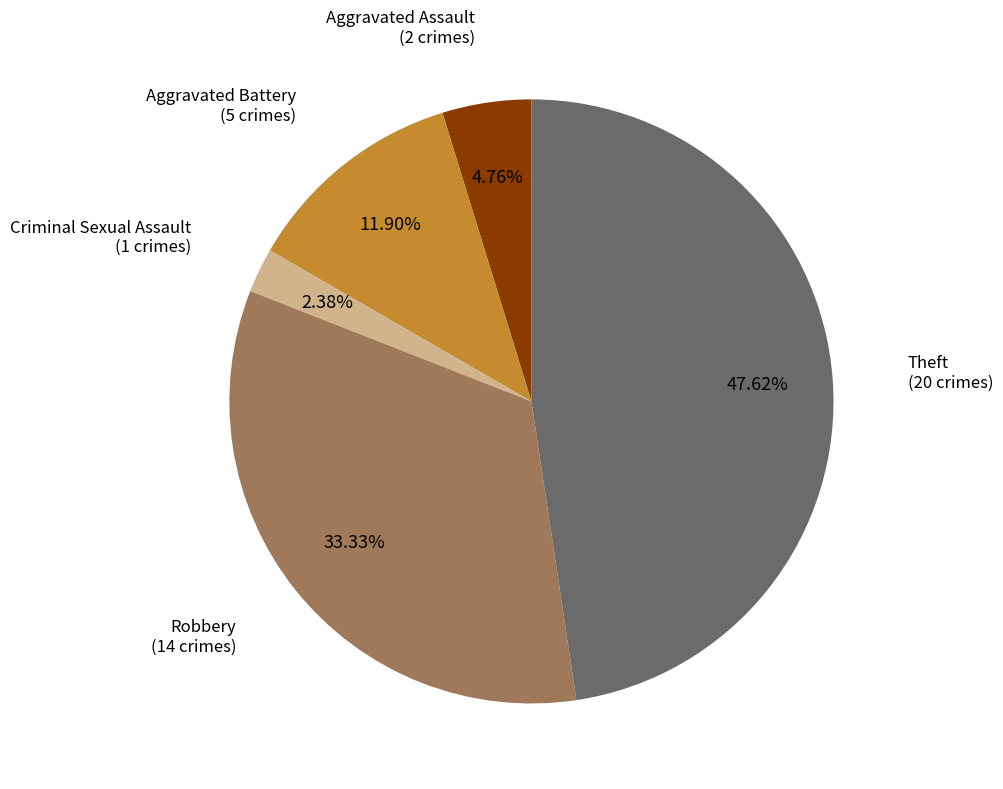

Does any single category account for the majority?

No